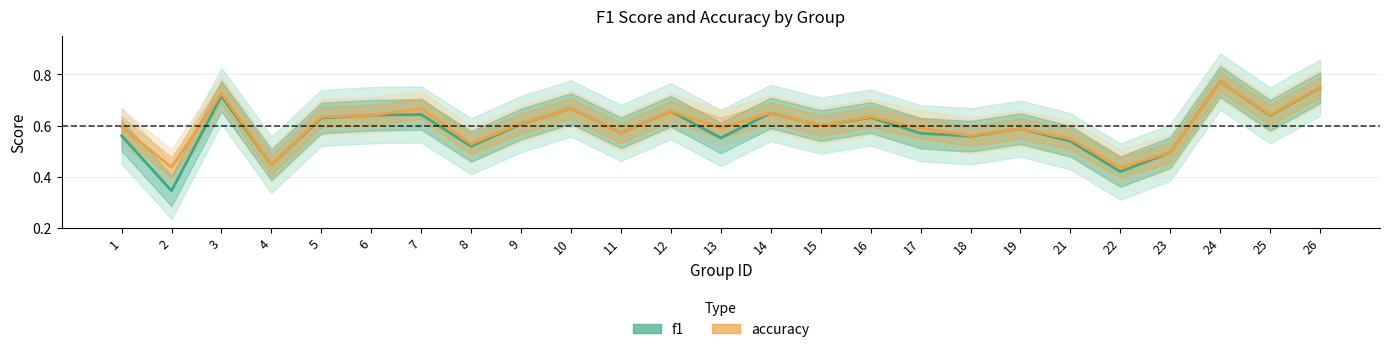

At which label does f1 reach its minimum?

2